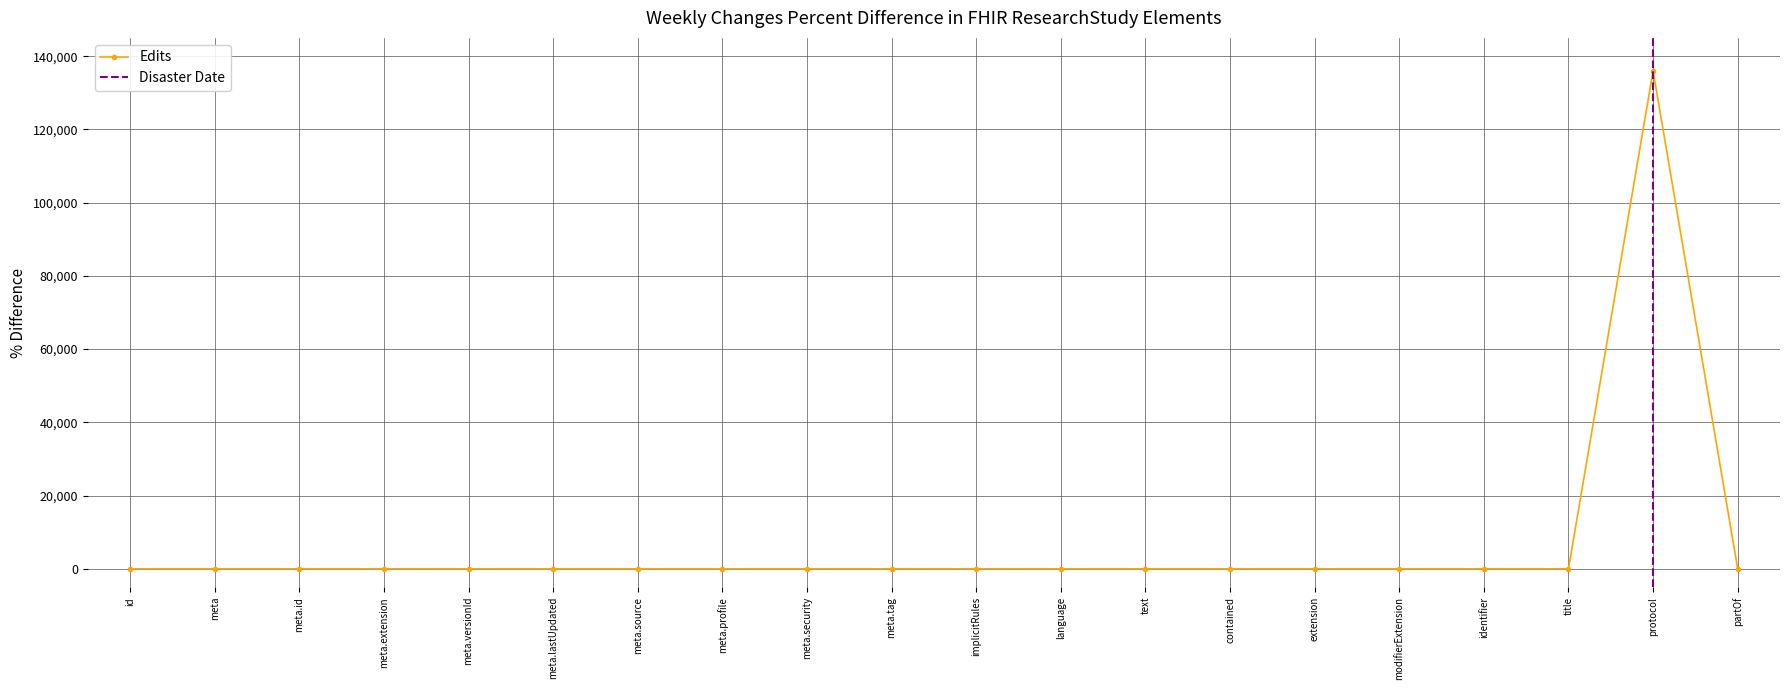

The Edits series shows 0 at meta.id. True or false?

True